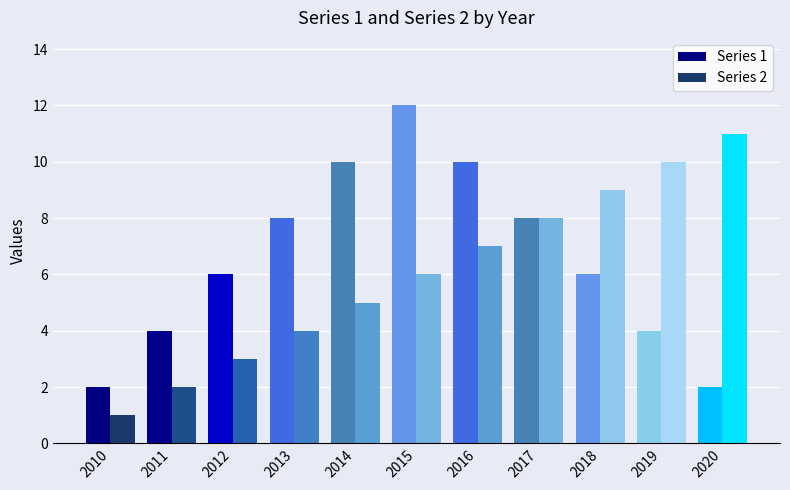

What are all the series names shown in the legend?

Series 1, Series 2